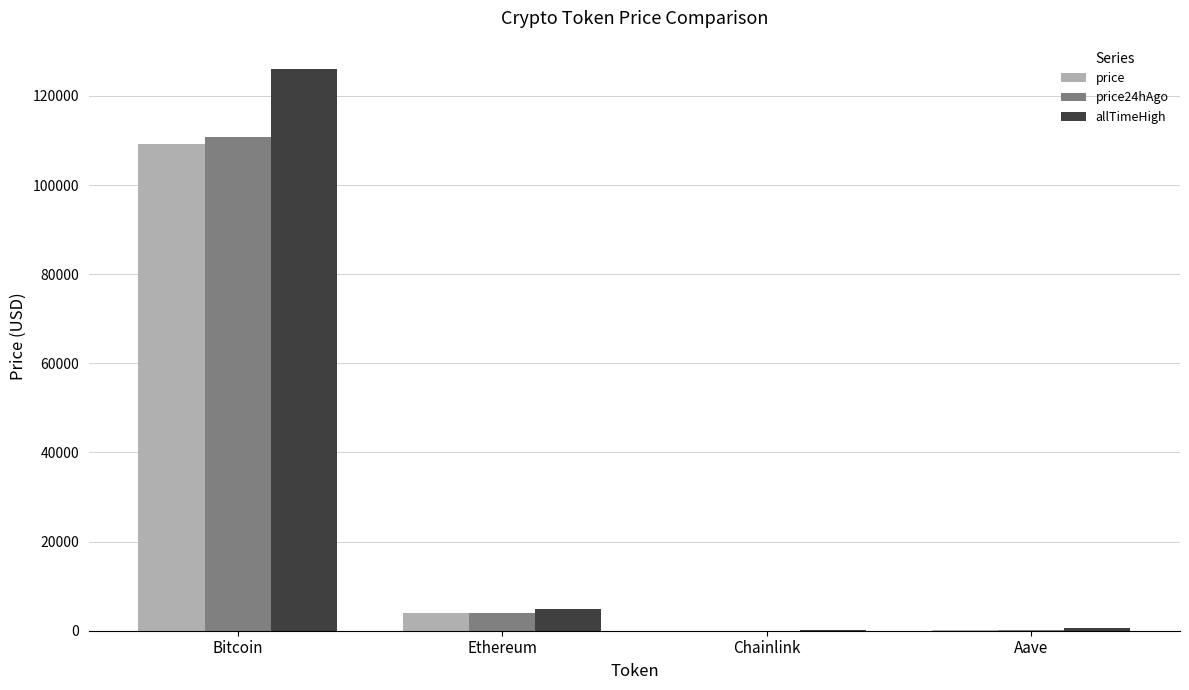

How many groups of bars are there?

4